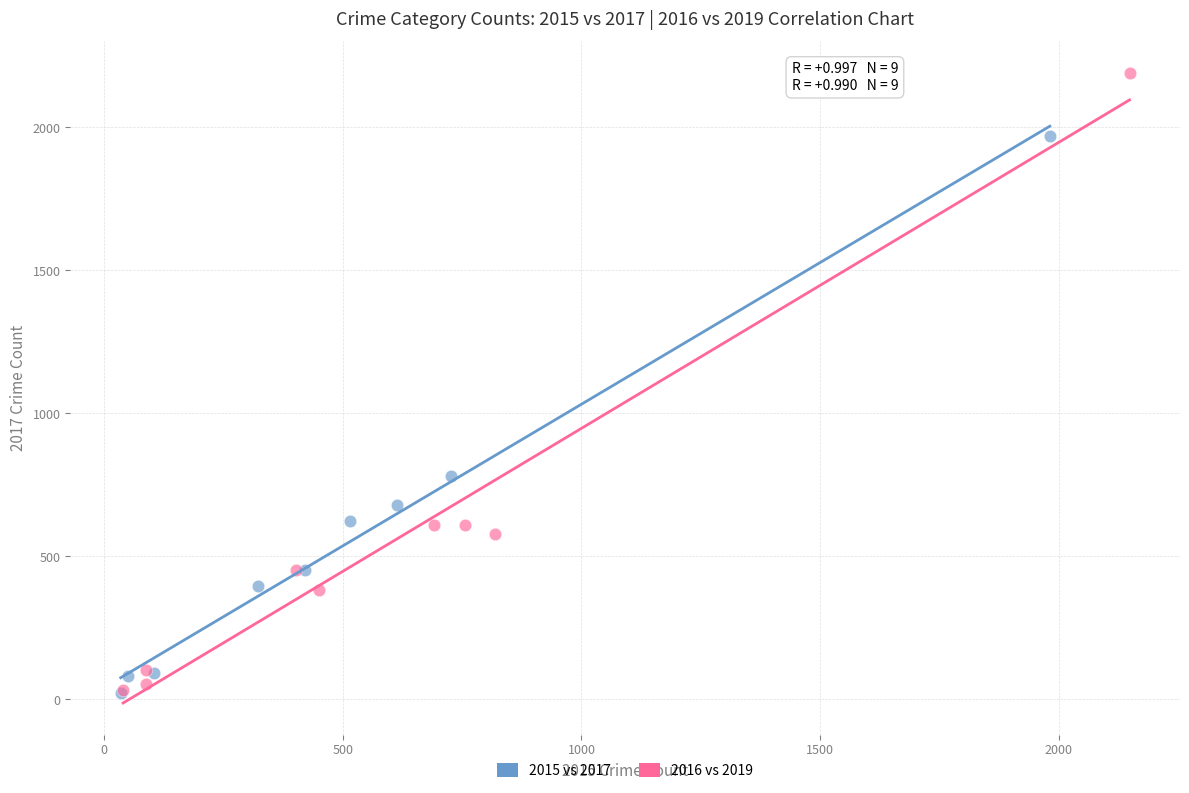

Which series contains the highest Y value?

2016 vs 2019